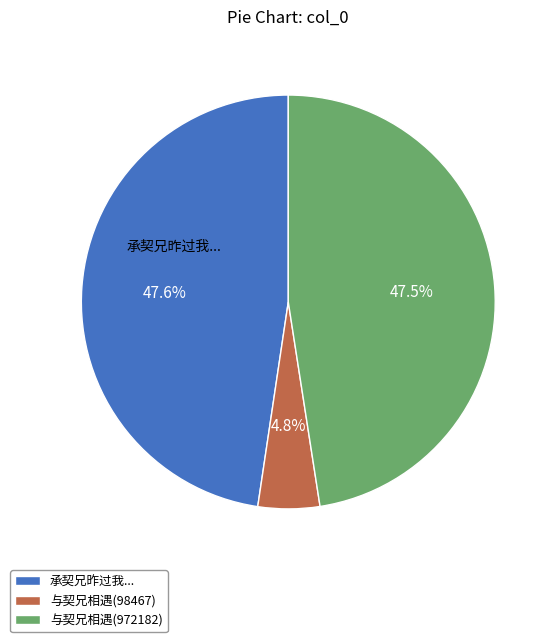

Is there any slice that represents more than half of the pie?

No